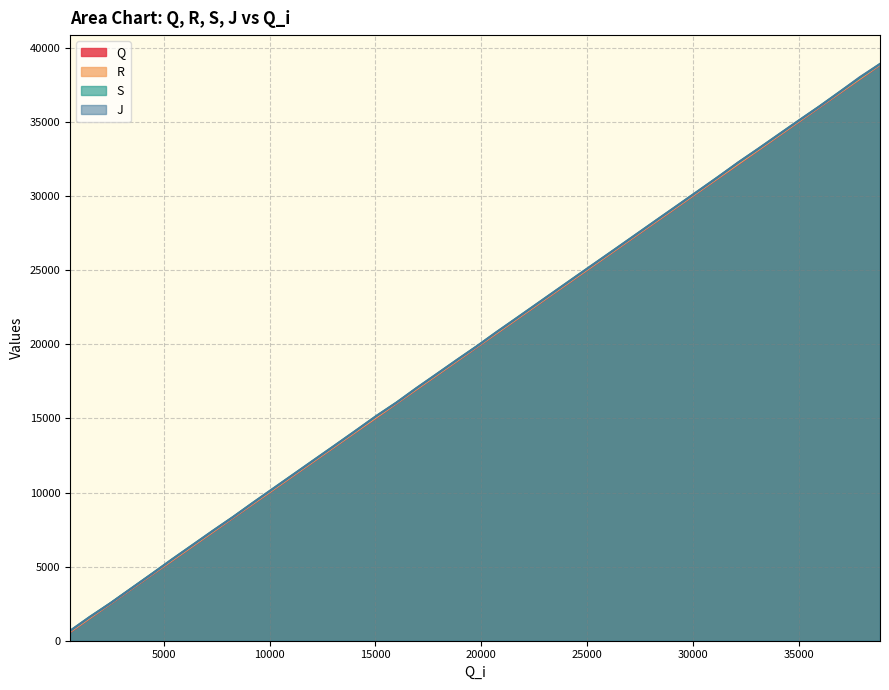

What is the highest value of the S series?

38928